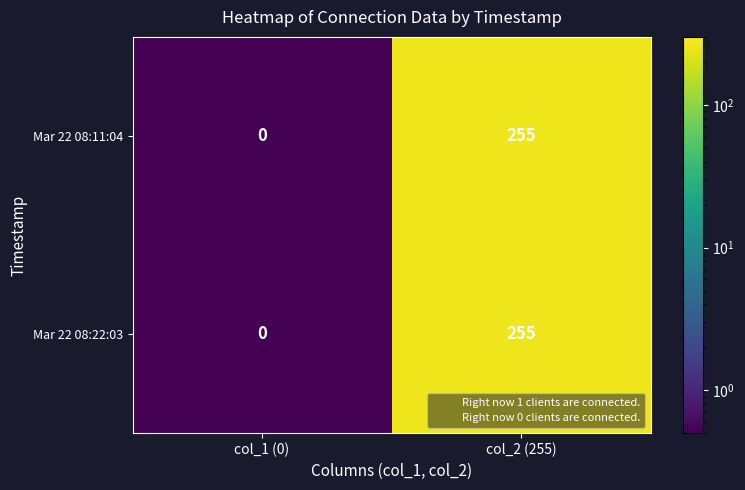

Is the value of Mar 22 08:11:04 at col_1 (0) greater than the value of Mar 22 08:22:03 at col_2 (255)?

No